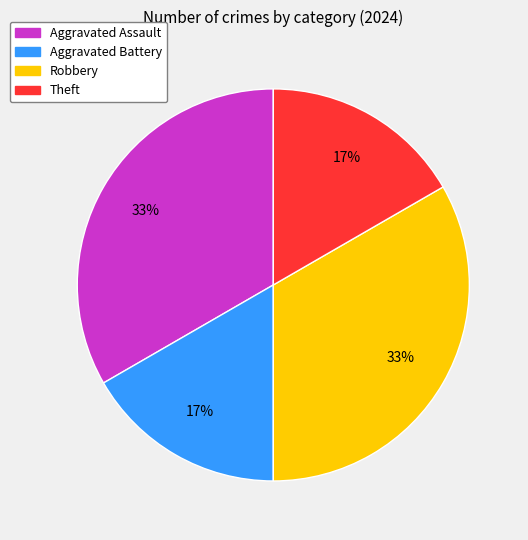

Combined, do Aggravated Assault and Robbery account for over 50%?

Yes